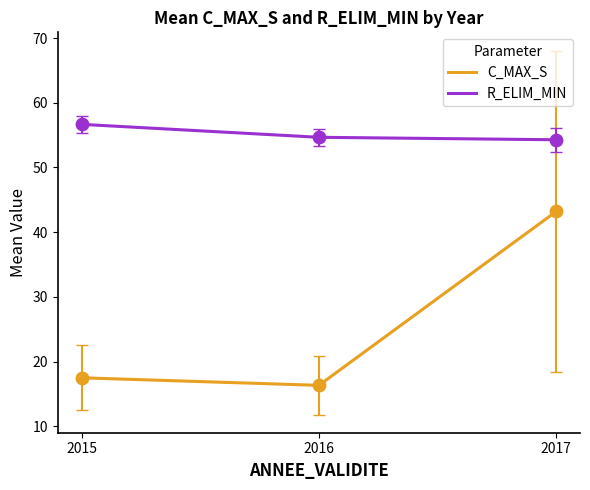

At which category is the sum across all series the highest?

2017